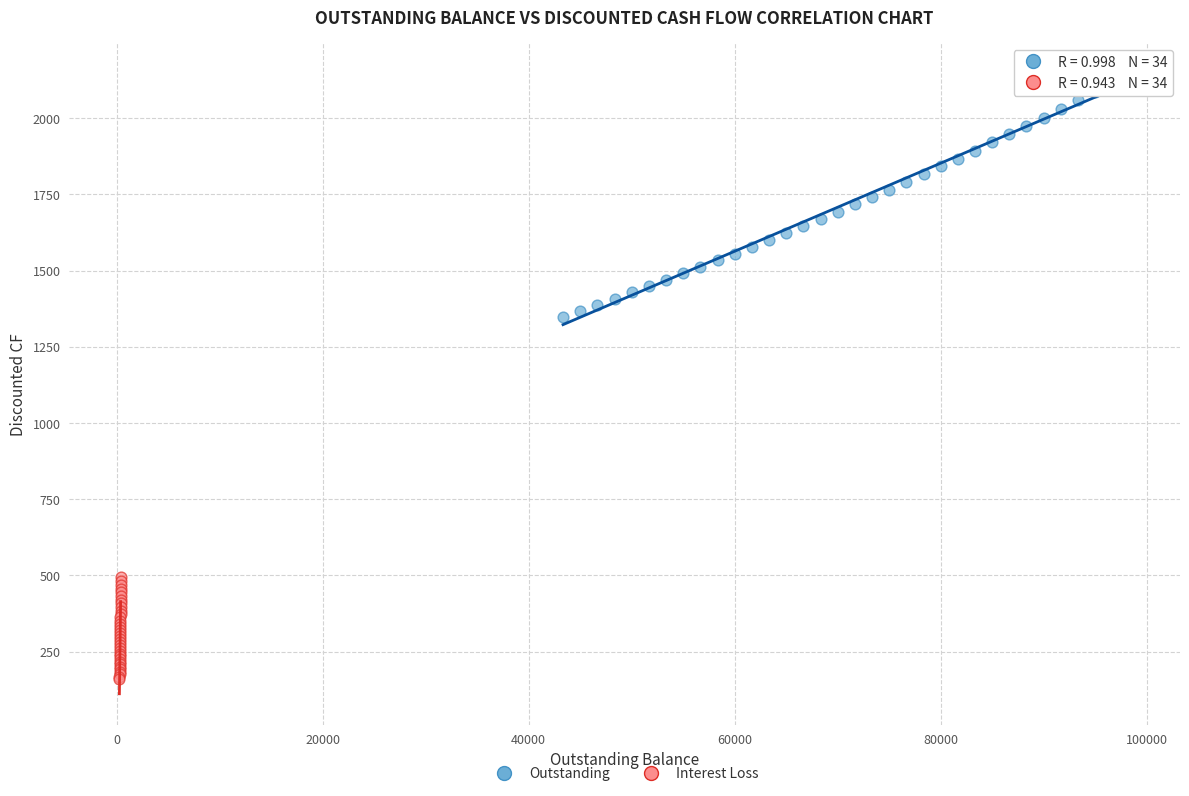

Which series reaches the maximum Y coordinate?

Outstanding